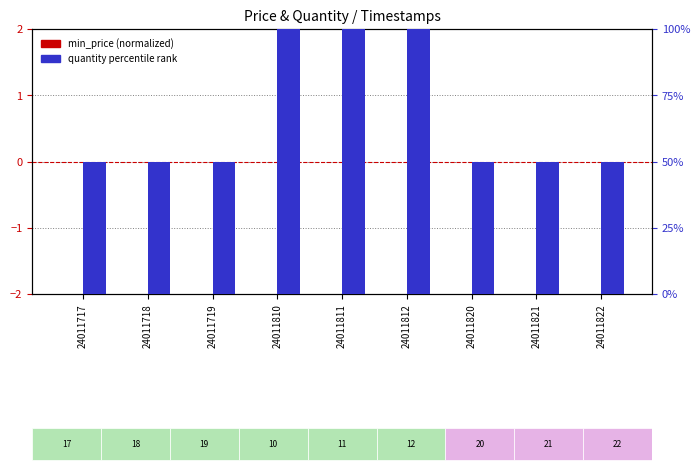

Which series has the largest total across all categories?

quantity percentile rank